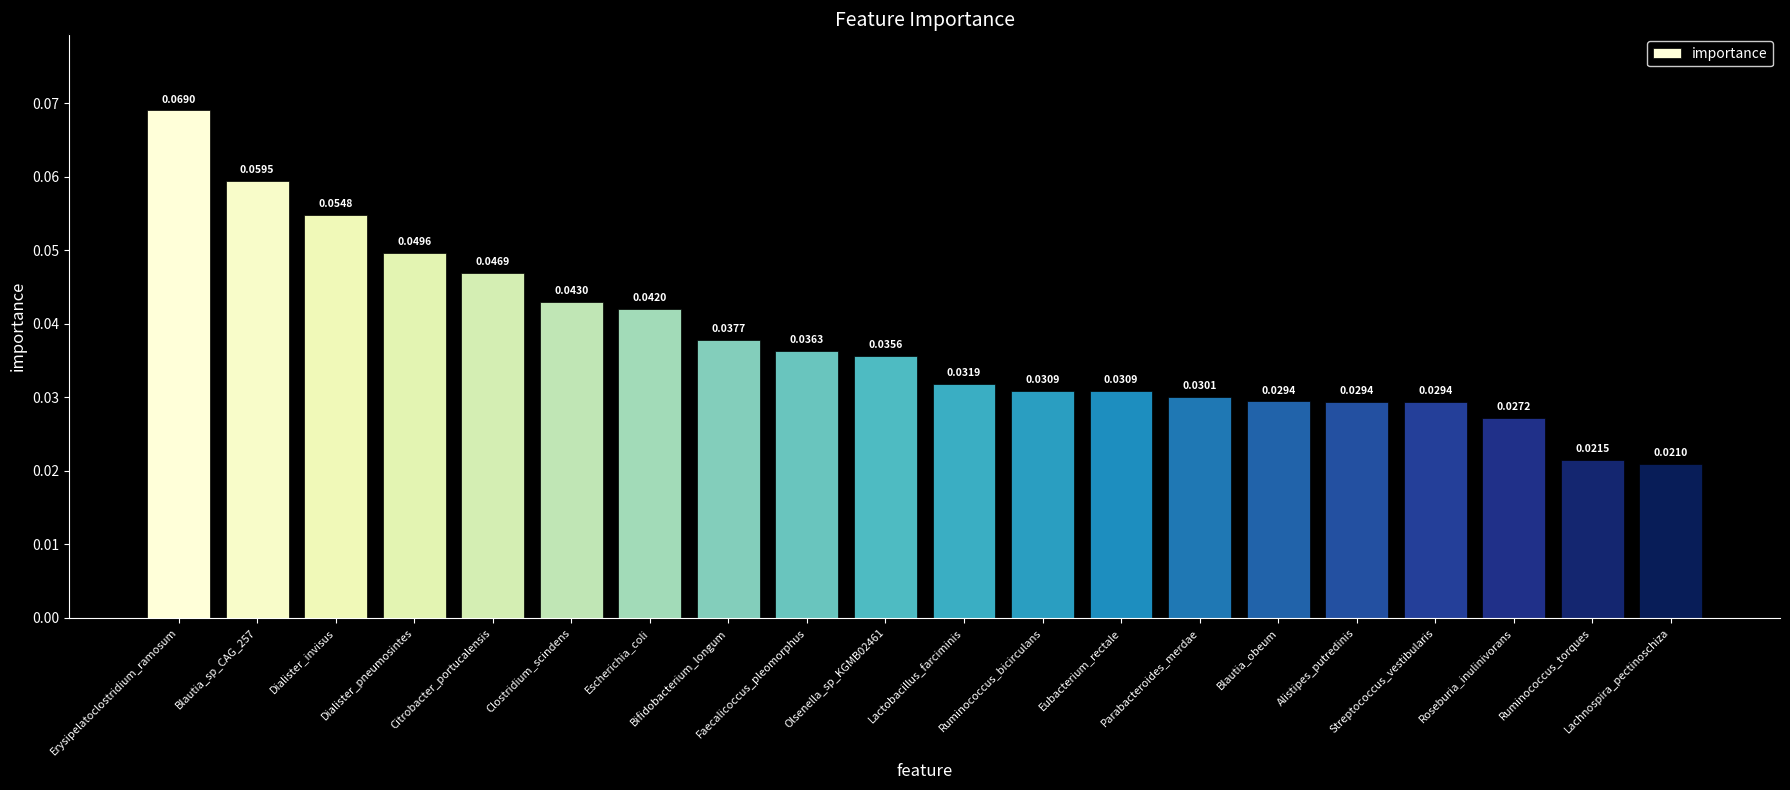

What is the sum of all values?

0.8